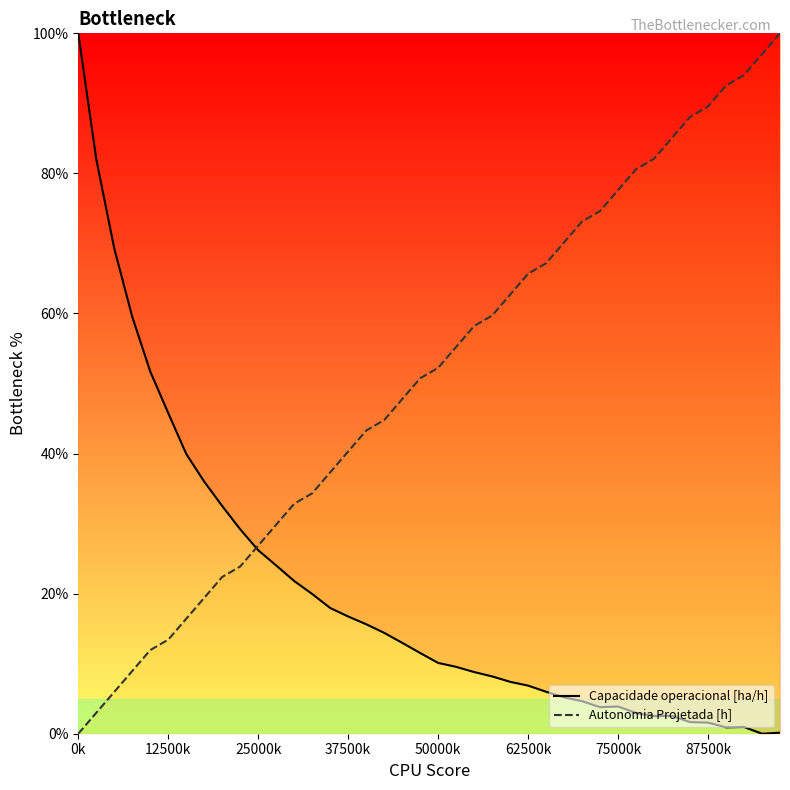

What is the approximate value of Autonomia Projetada [h] at 18?

47.8